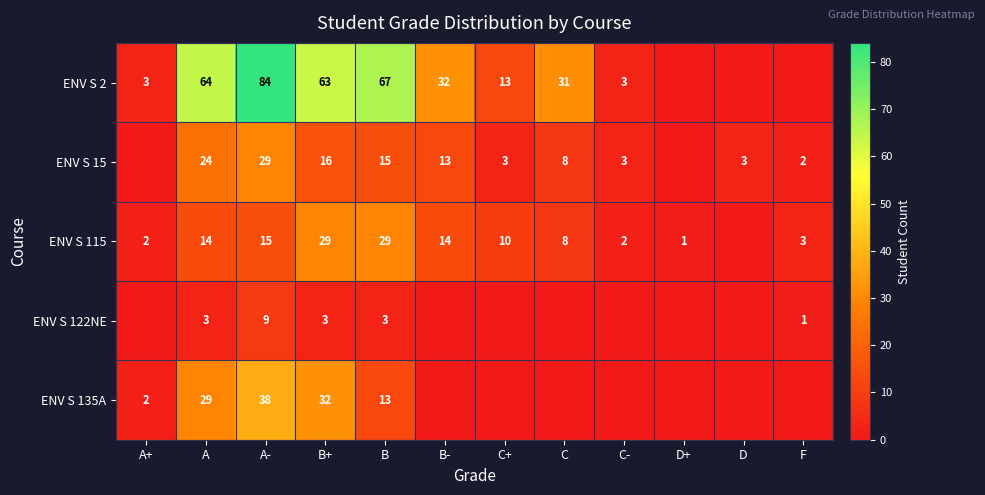

Which category has the highest value across all series?

A-